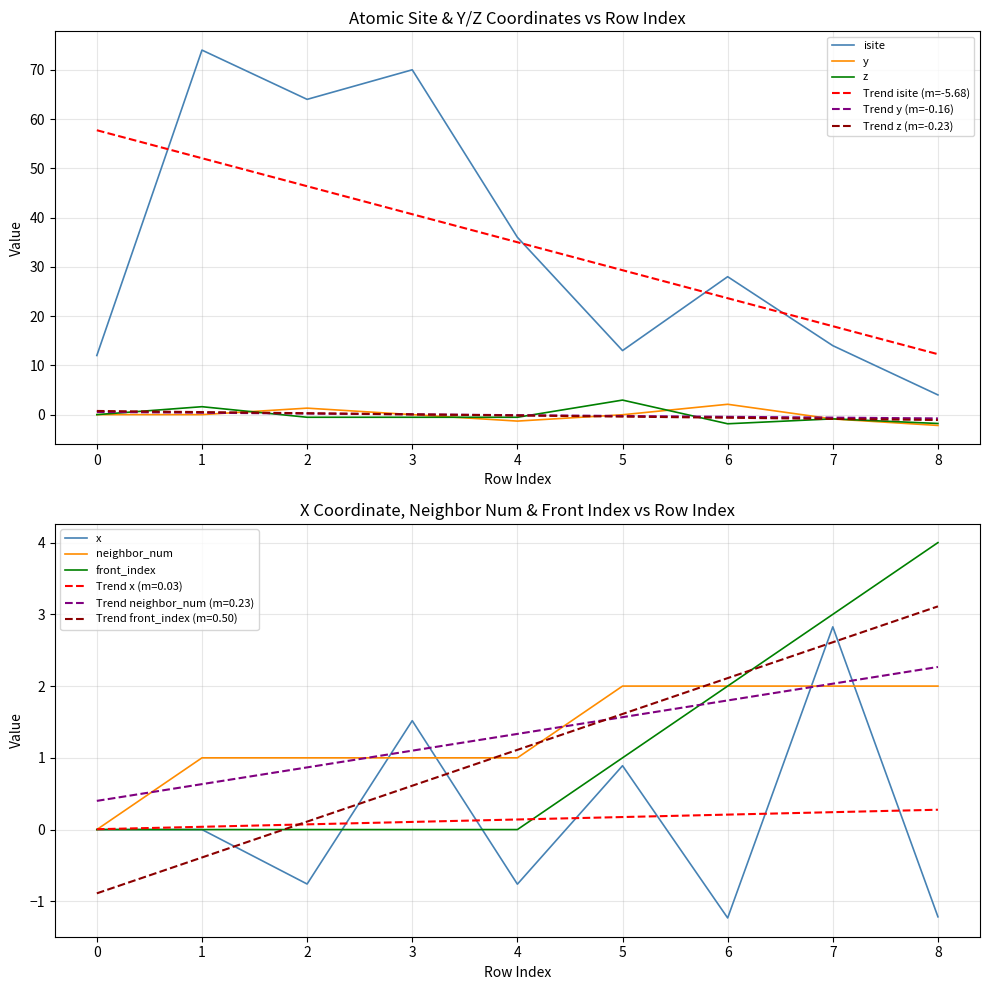

What is the minimum value for isite?

4.0